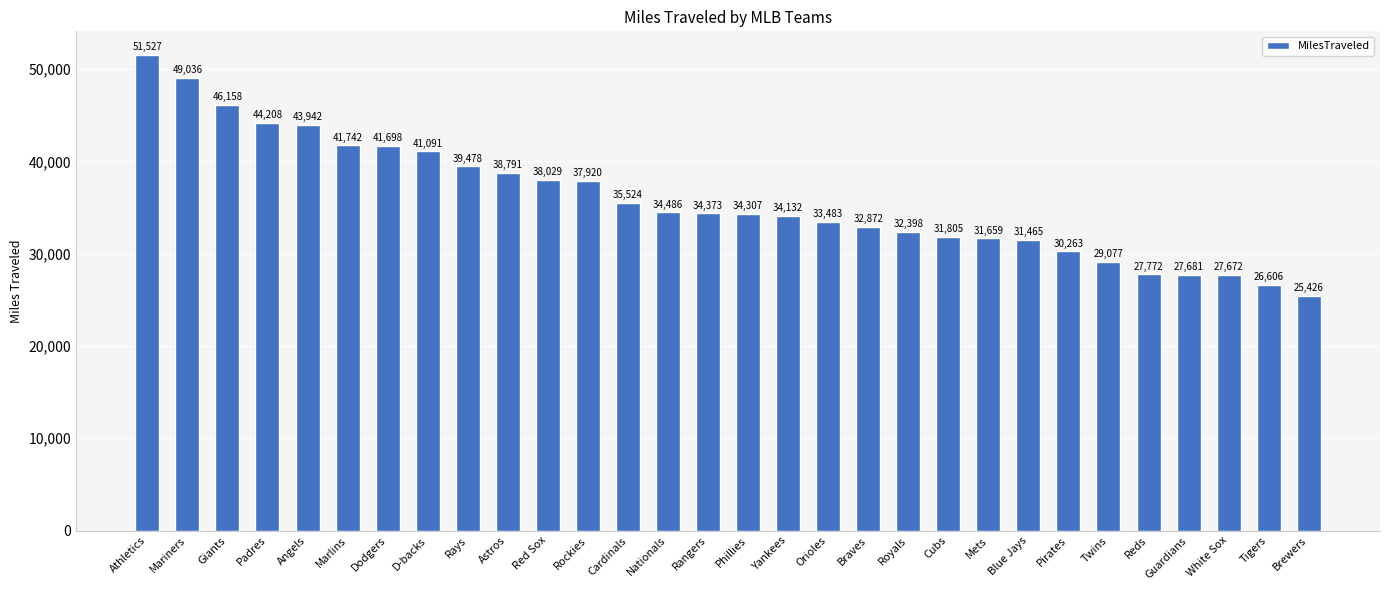

Approximately how many times larger is the value at Guardians compared to Rockies?

0.7